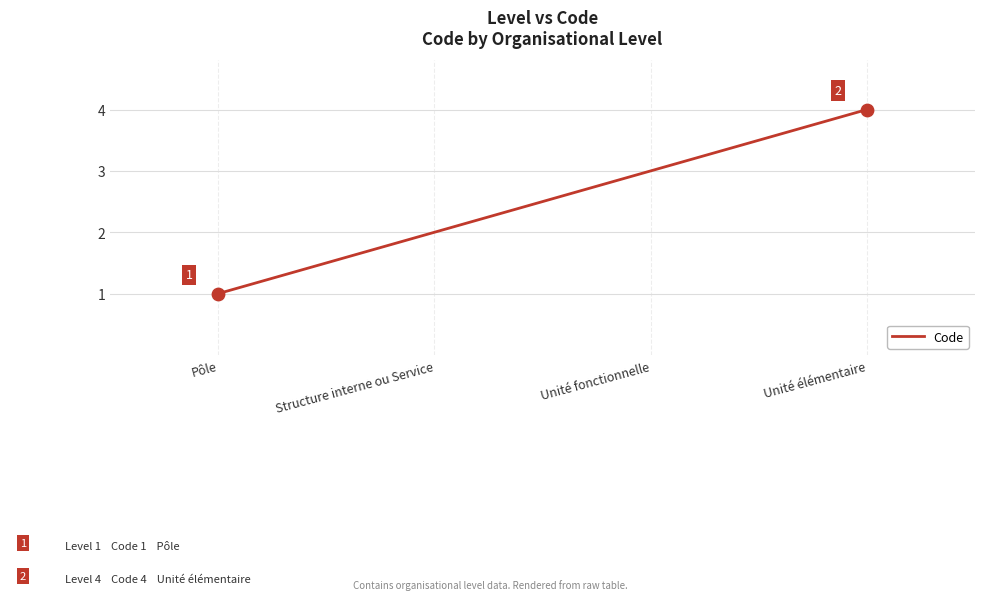

What is the change in value from Pôle to Unité élémentaire?

+3